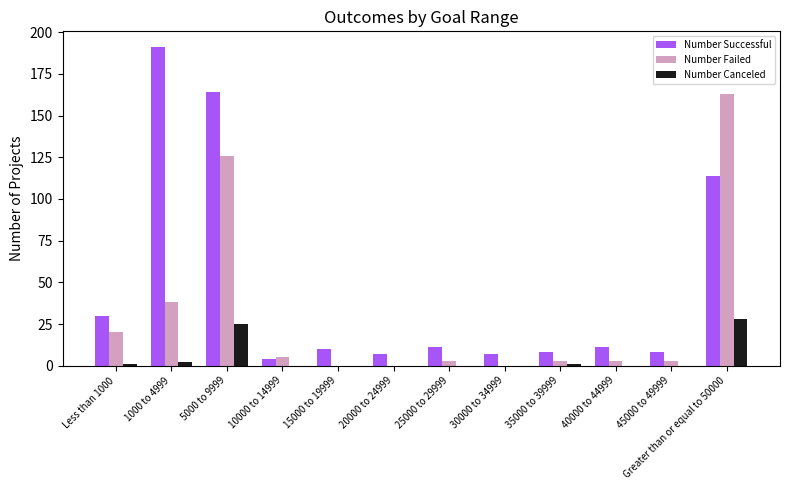

Which series has the largest range (max minus min)?

Number Successful